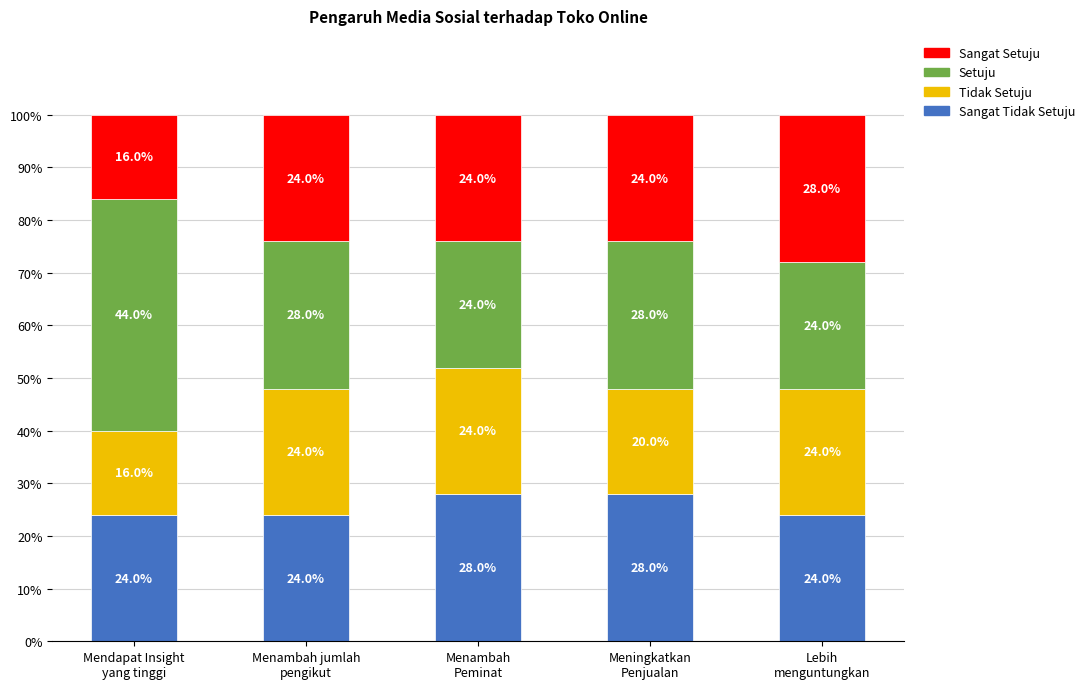

Read the Sangat Tidak Setuju value at Mendapat Insight
yang tinggi.

24.0